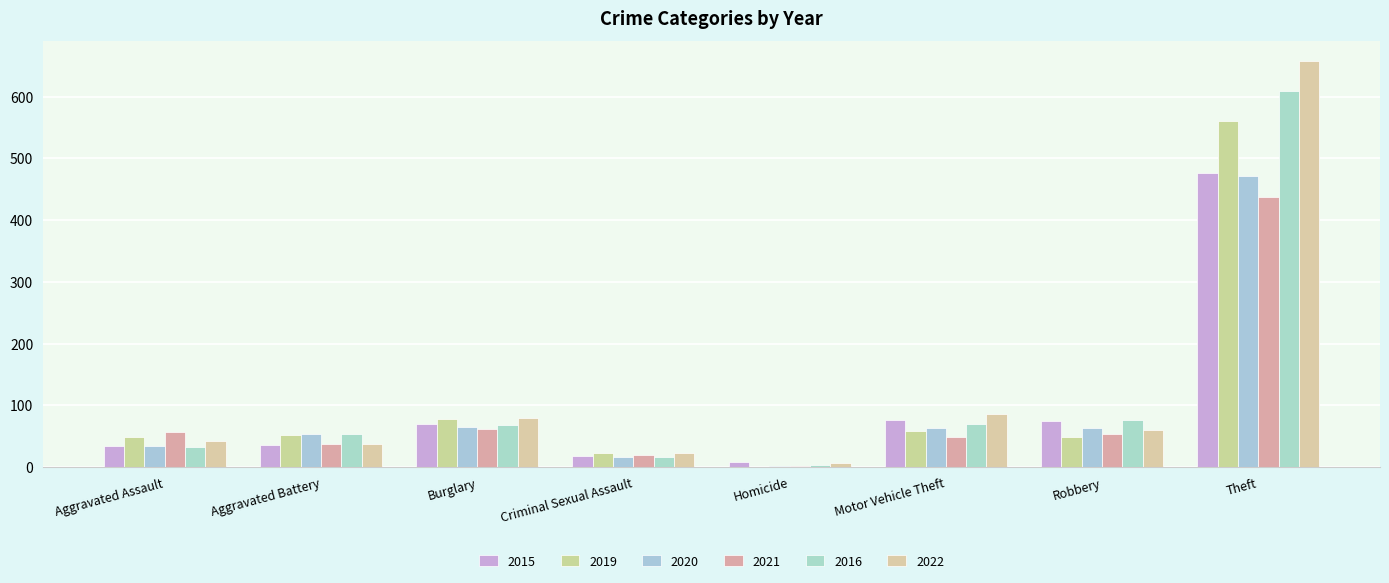

What is the label of the 5th bar from the left?

Homicide